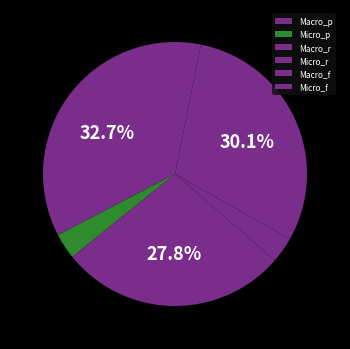

What is the change in value from Macro_p to Micro_r?

-0.1